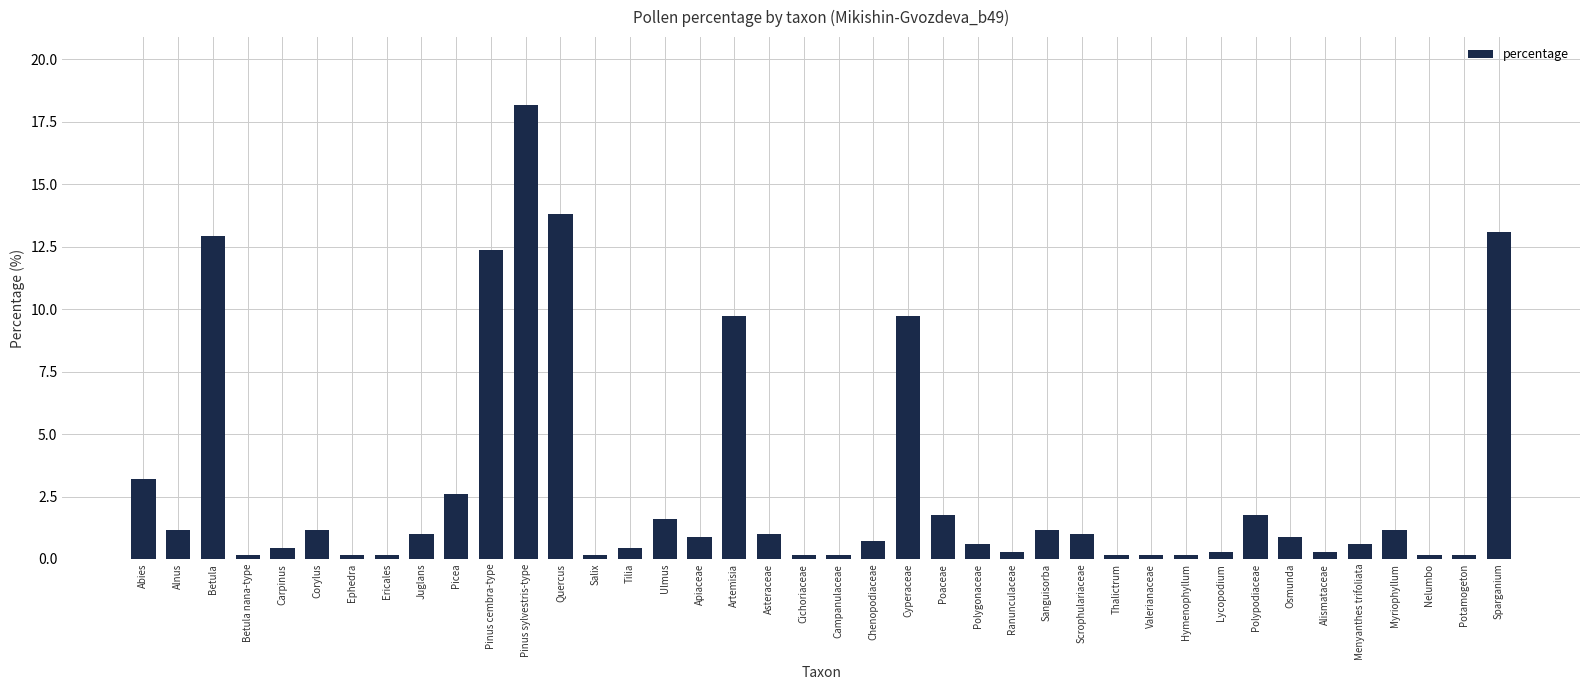

The chart shows a value of 4.7 at Pinus sylvestris-type. True or false?

False